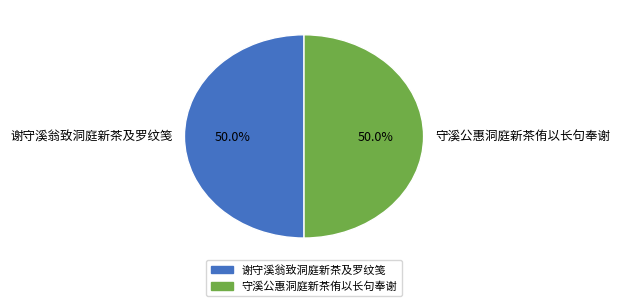

True or false: 守溪公惠洞庭新茶侑以长句奉谢 accounts for 58% of the total.

False